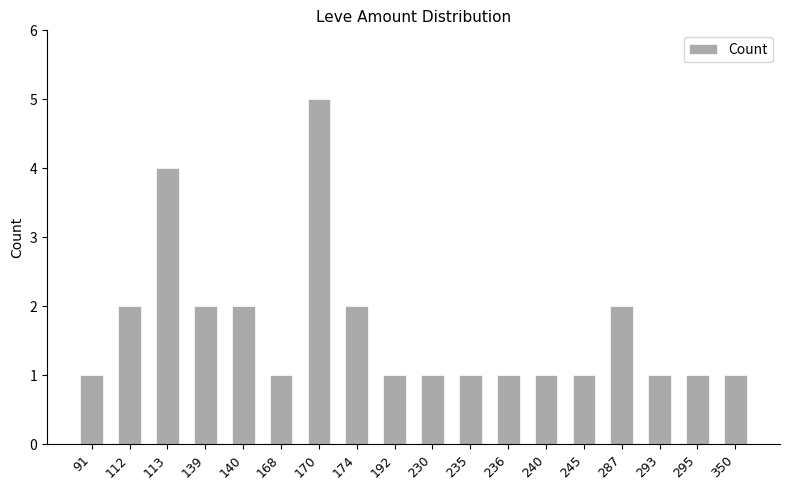

How many bars are there in total?

18